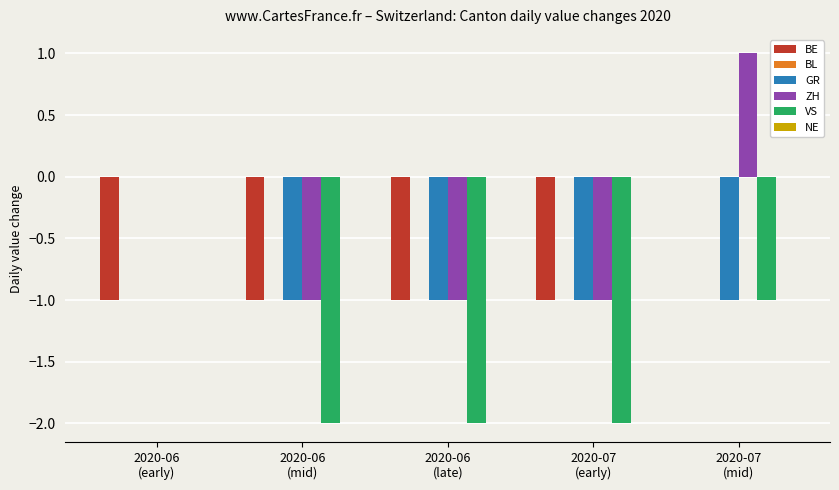

How many categories are shown in the chart?

5